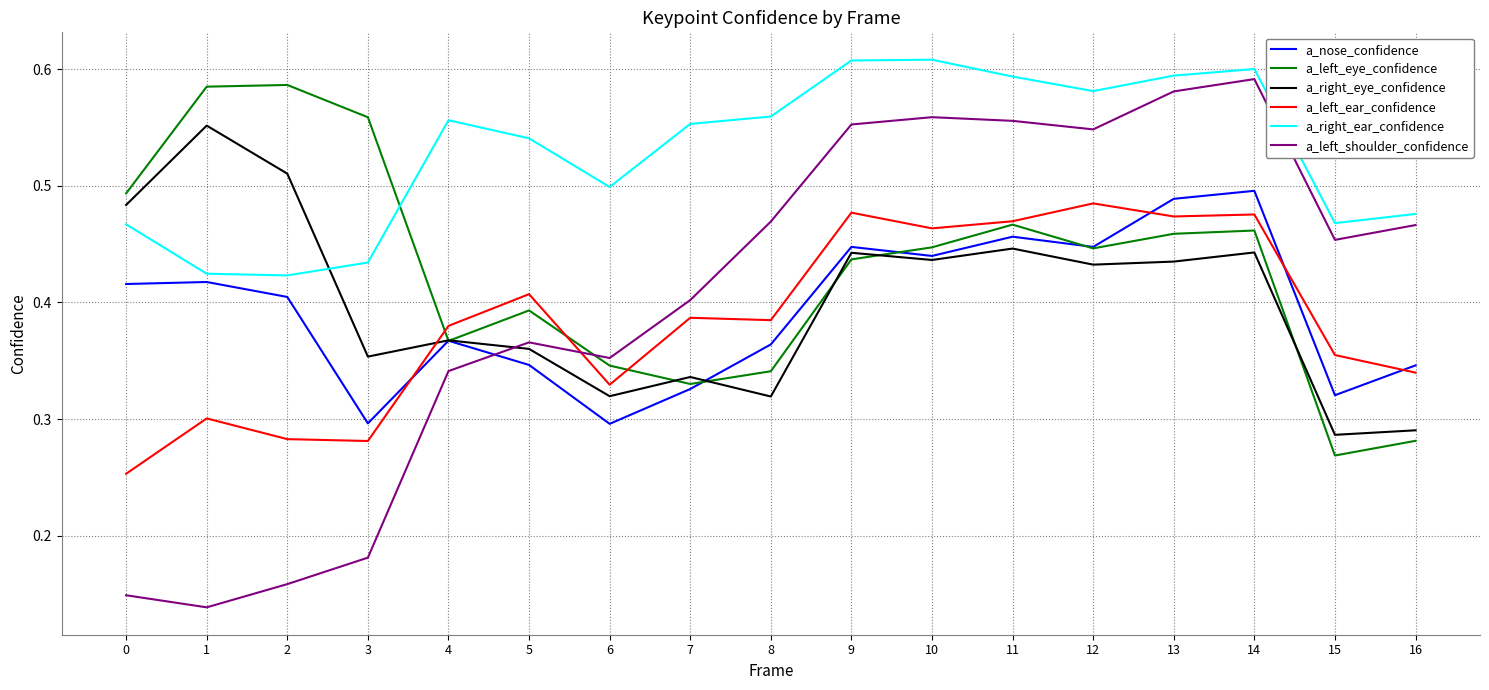

What is the total value across all series at 10?

3.0